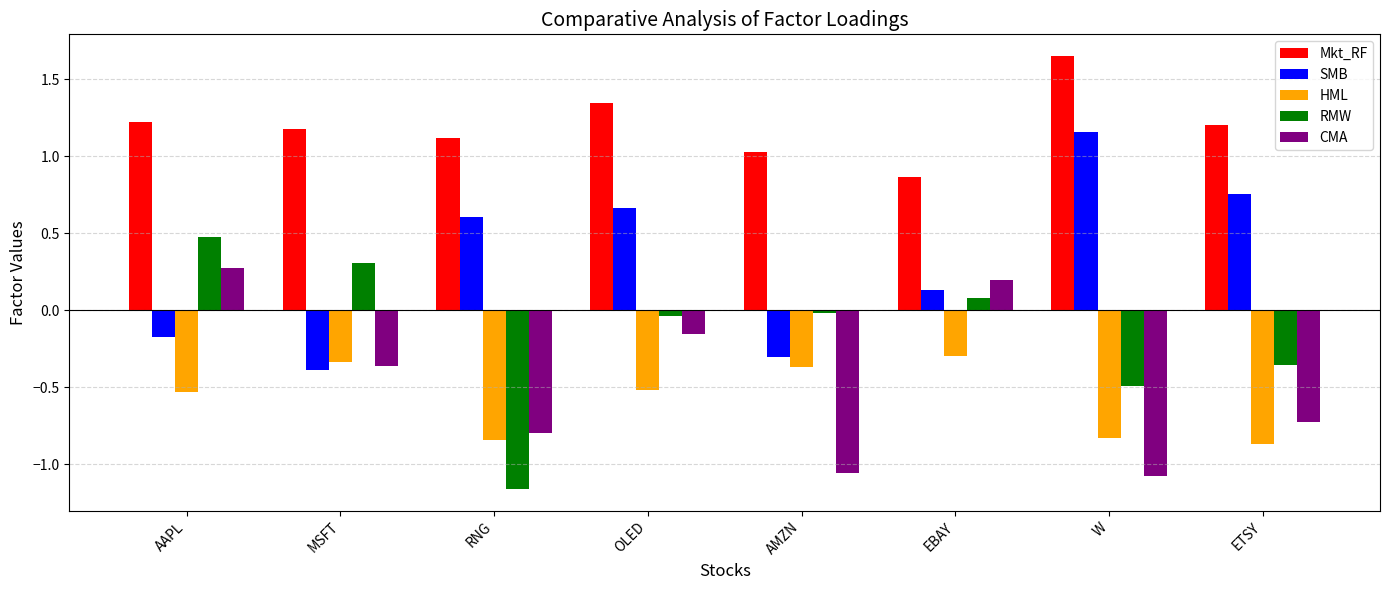

How many values in the SMB series exceed 0?

5